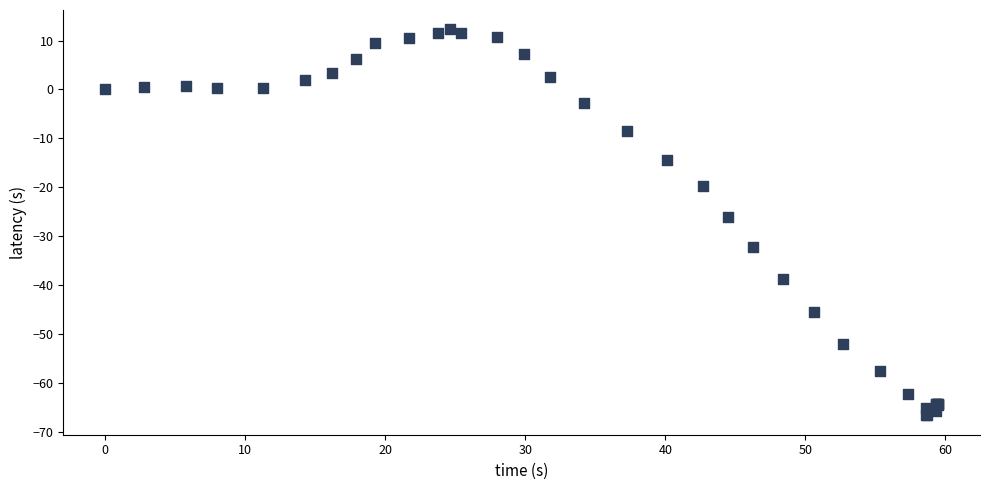

What Y value in the scatter plot is closest to -27?

-26.1